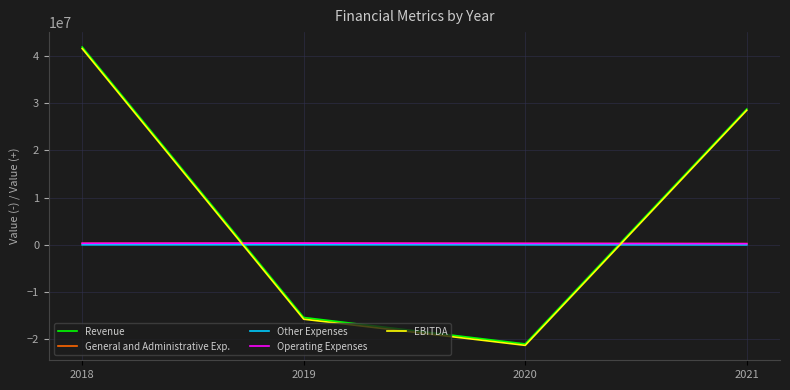

The value of EBITDA at 2019 is -15725614. True or false?

True